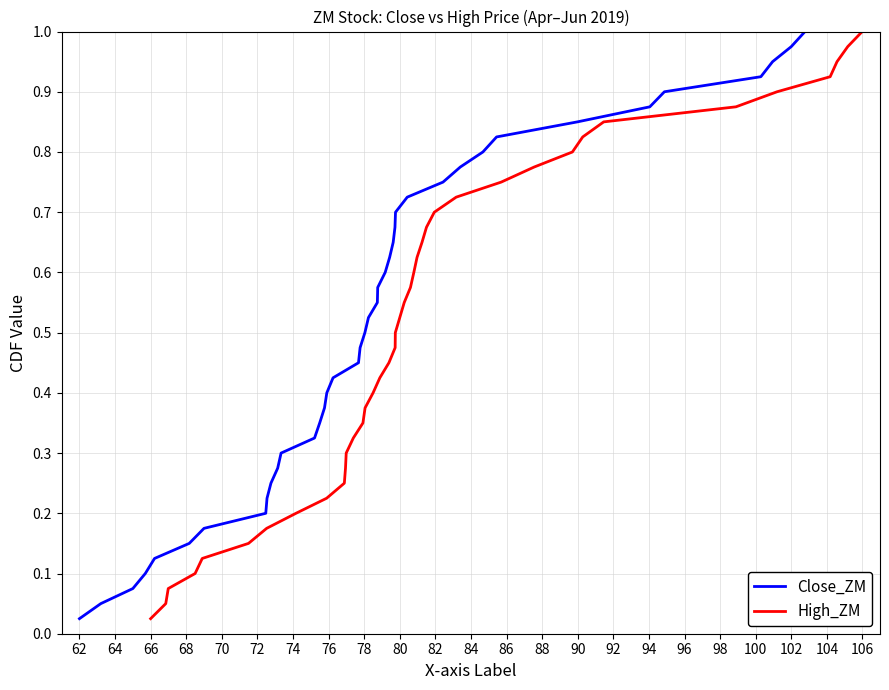

True or false: Close_ZM and High_ZM cross at least once.

False